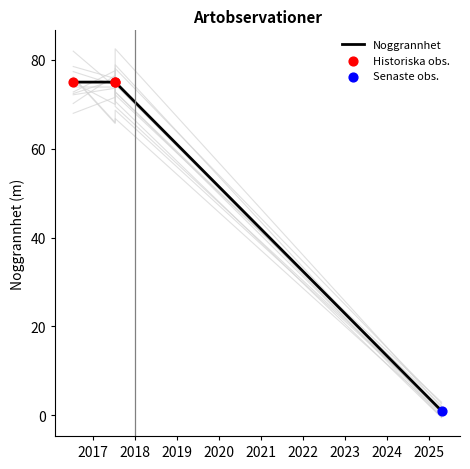

What is the change in value from 2016-07-15 to 2025-04-18?

-74